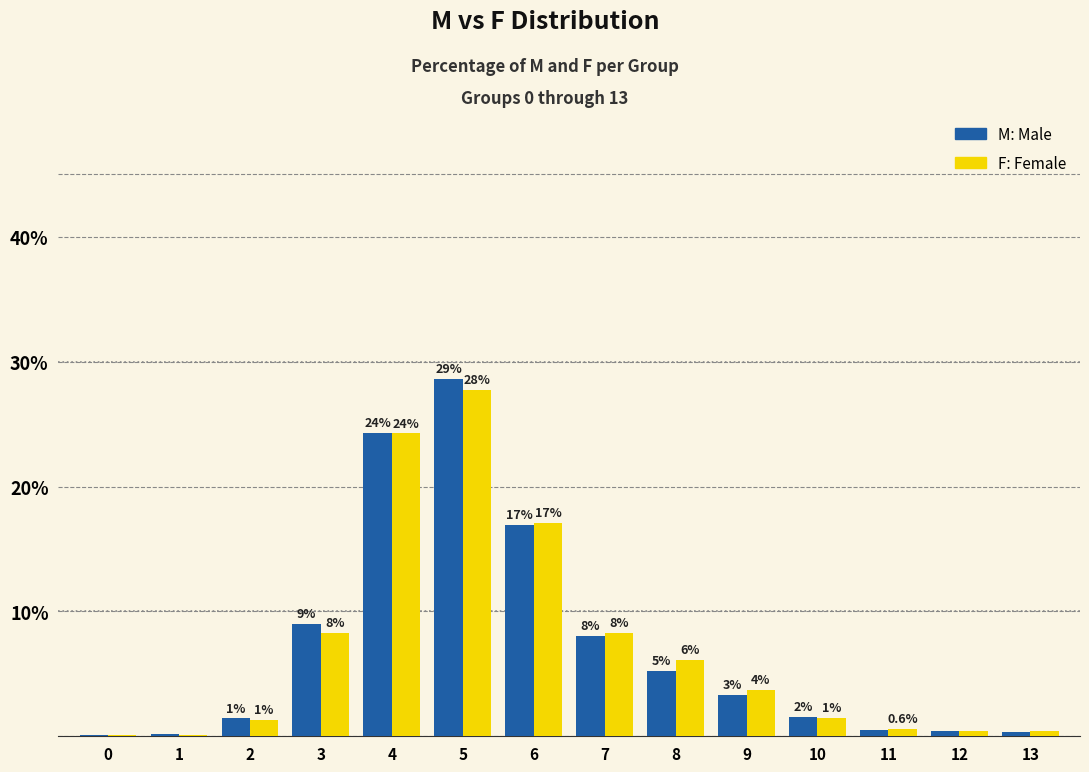

Is it true that F equals 3.7 at 9?

True